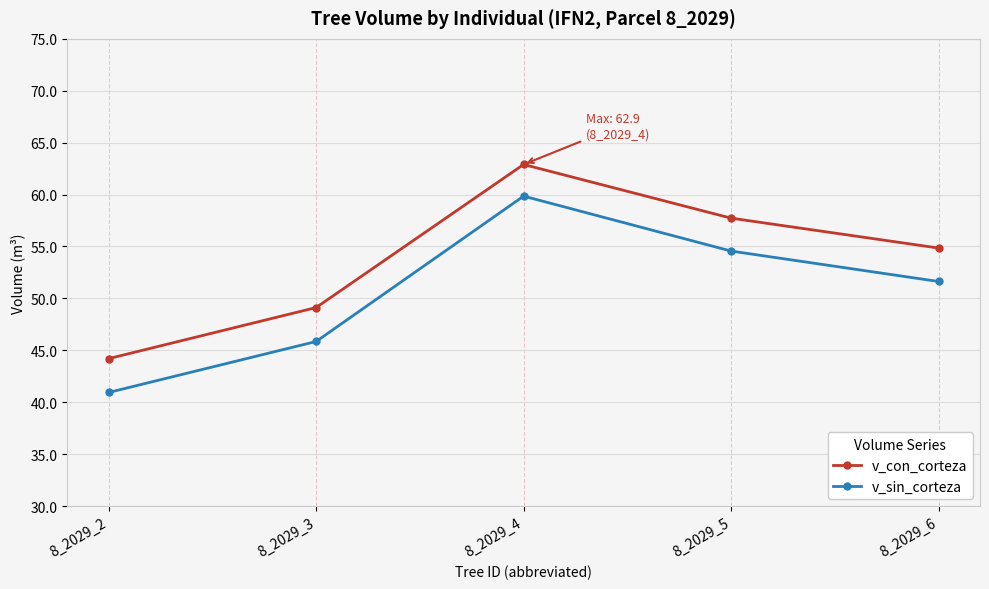

What is the greatest value displayed?

62.9